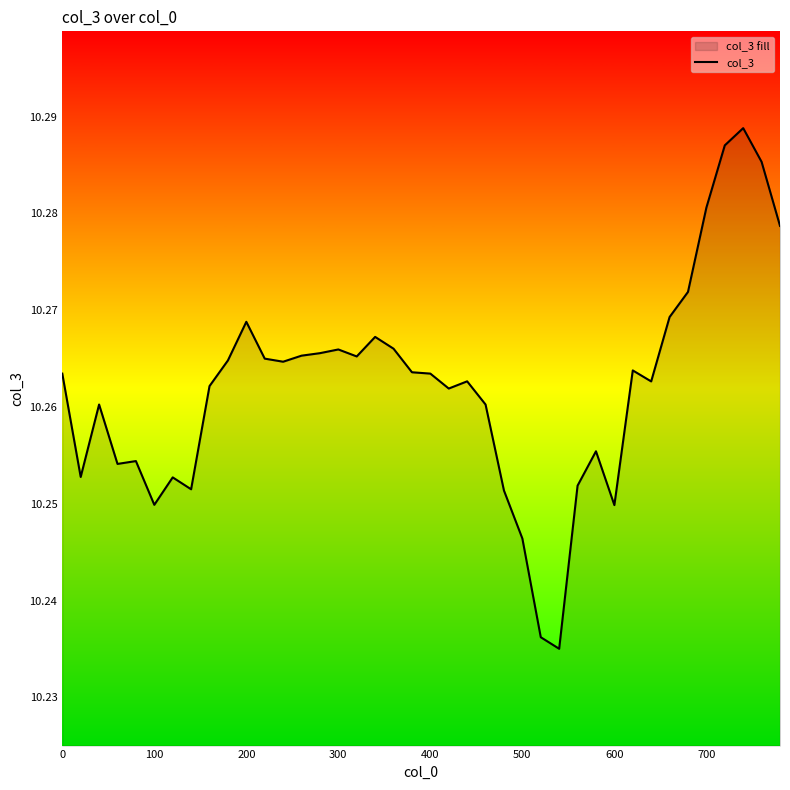

How many lines are shown in the chart?

1